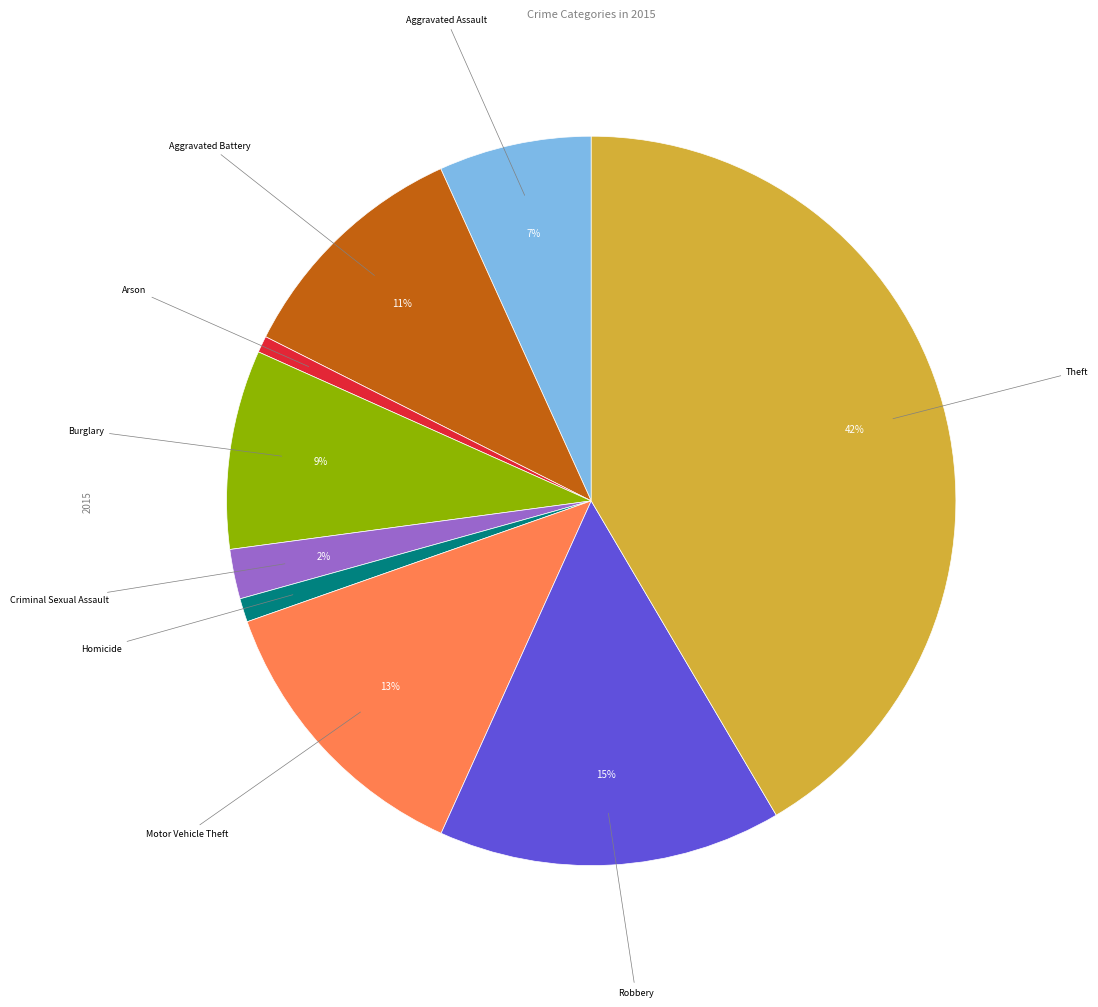

To the nearest percent, what is the difference between the largest and smallest slice percentages?

41%